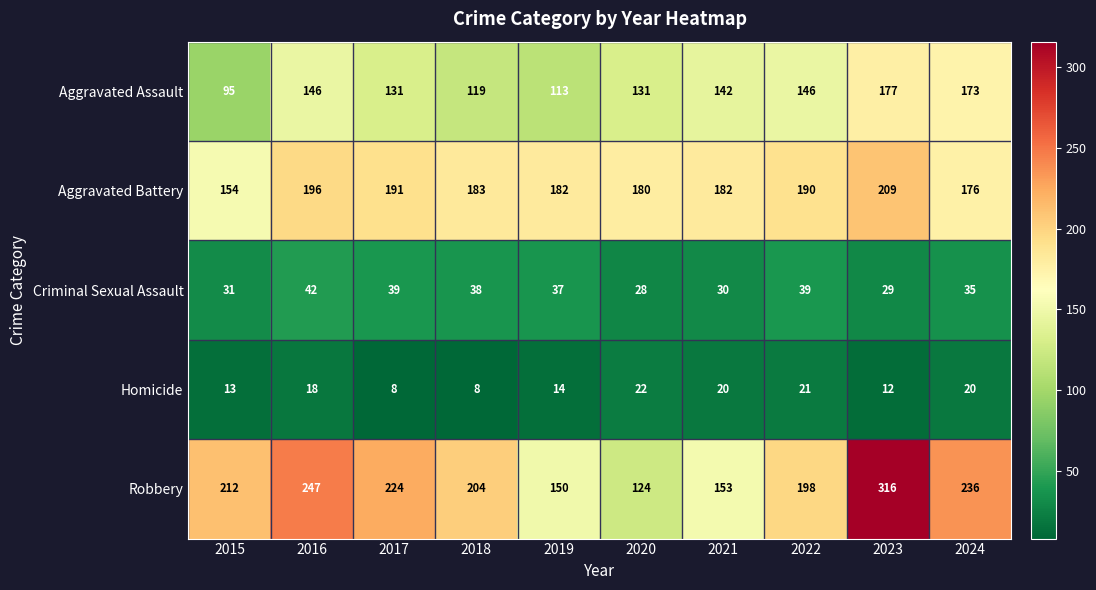

How many data points does each series have?

10